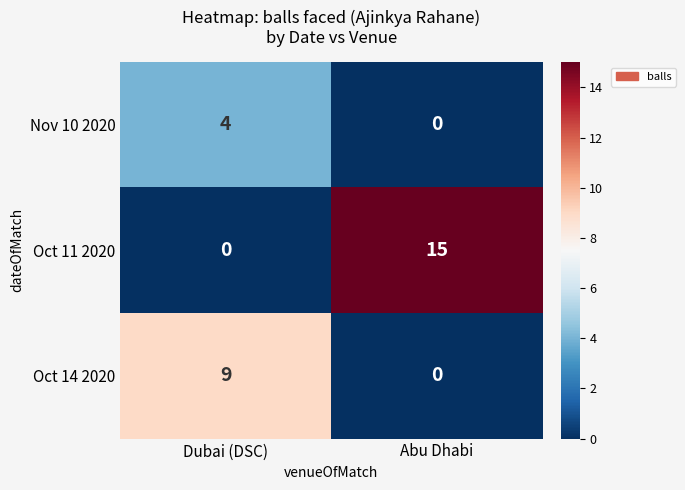

The Nov 10 2020 series shows 5 at Dubai (DSC). True or false?

False